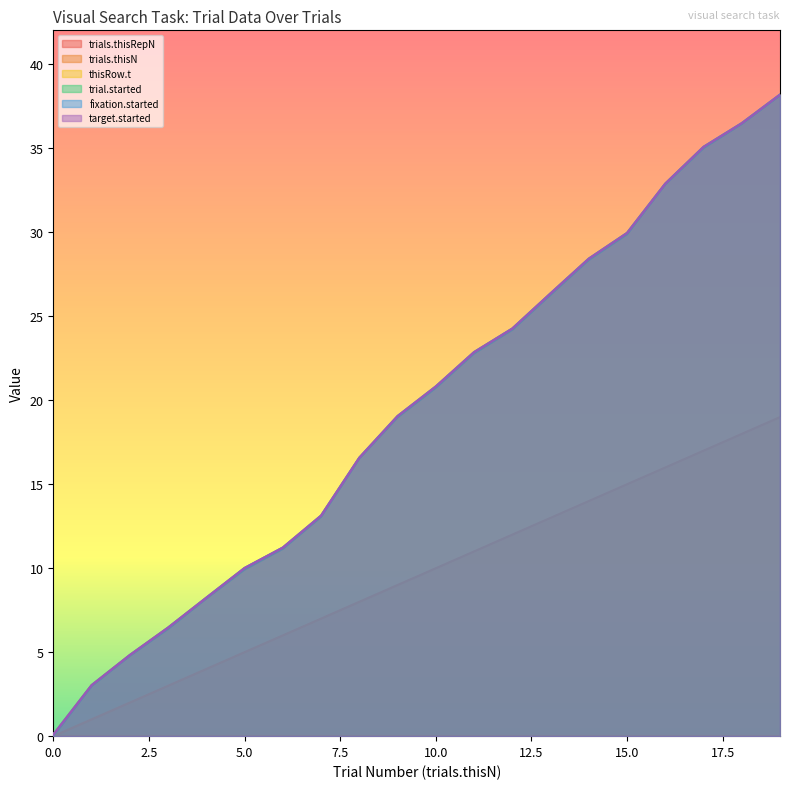

Which series has the largest range (max minus min)?

trial.started